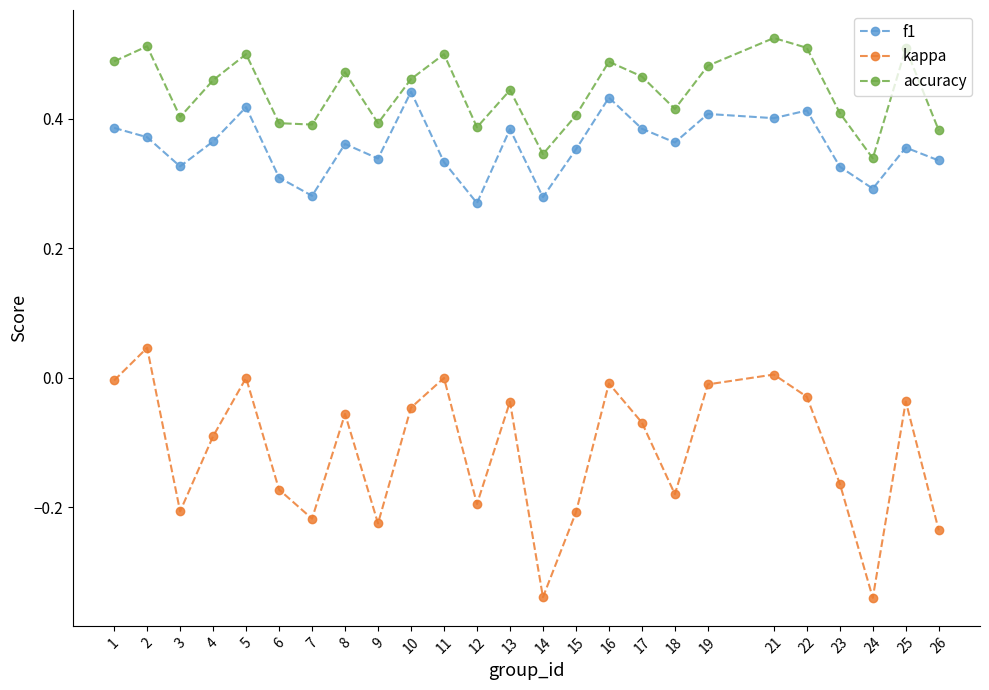

Is it true that kappa equals -0.1 at 10?

False